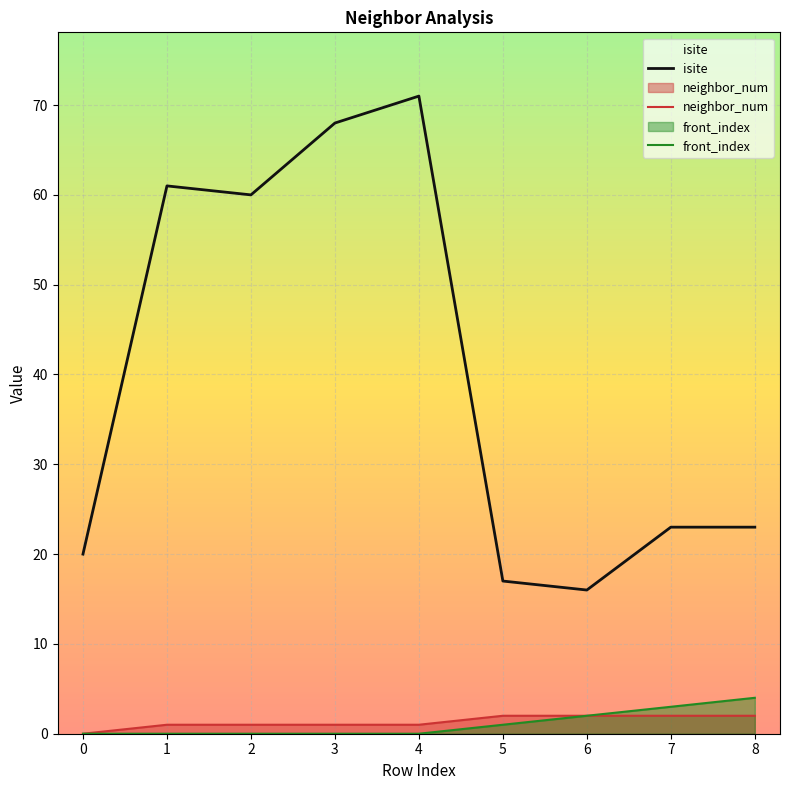

The front_index series shows 1 at 6. True or false?

False